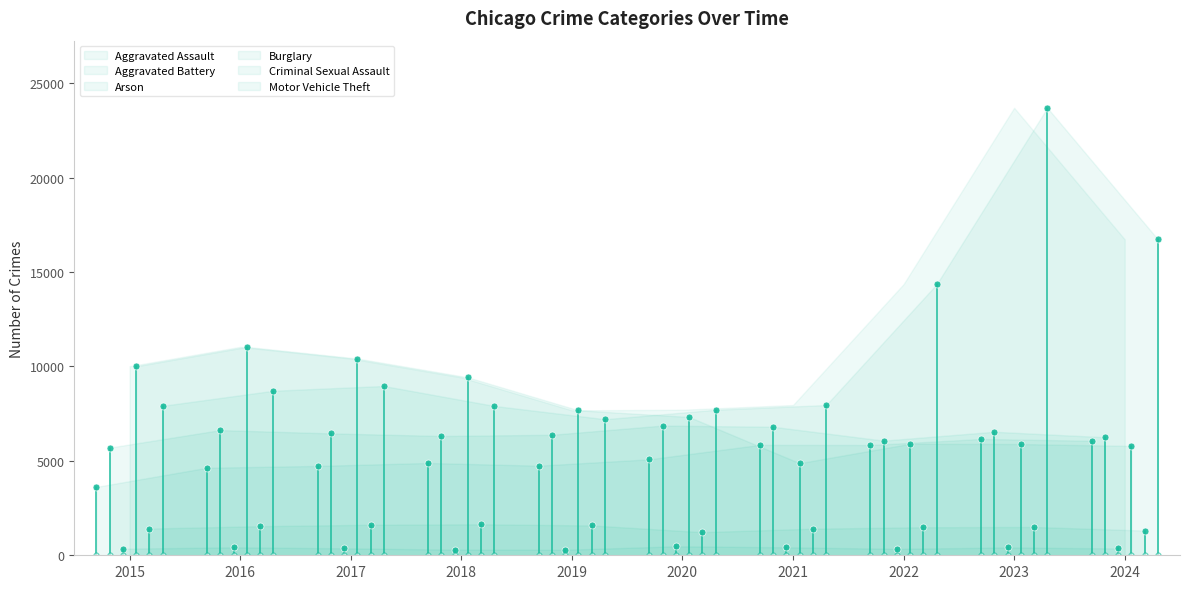

What is the value of the Aggravated Battery point at the 8th from the left?

6071